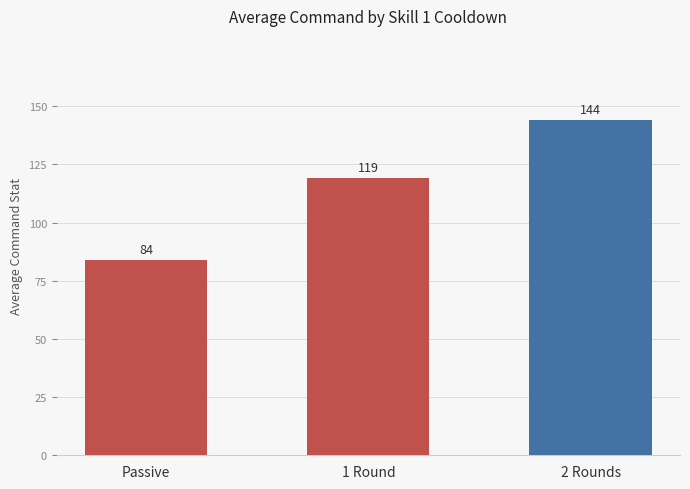

Between 2 Rounds and 1 Round, which is larger?

2 Rounds